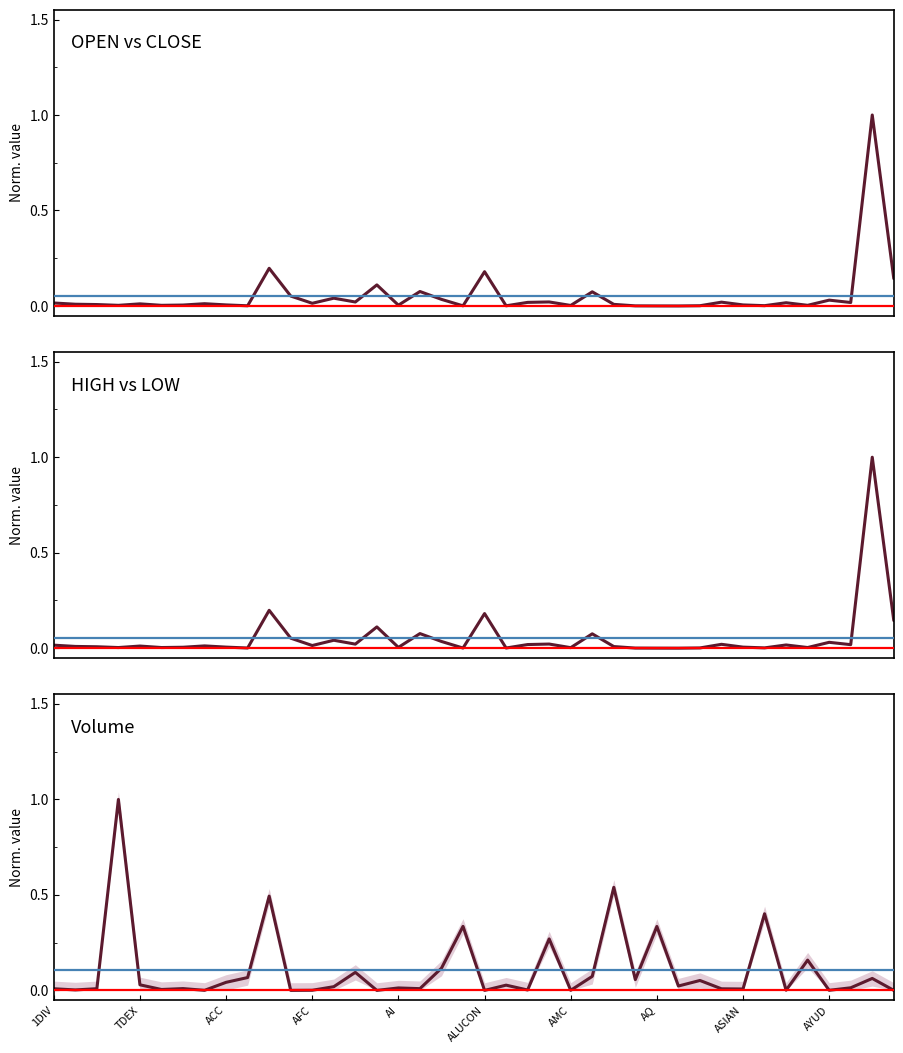

Which series has the largest range (max minus min)?

CLOSE